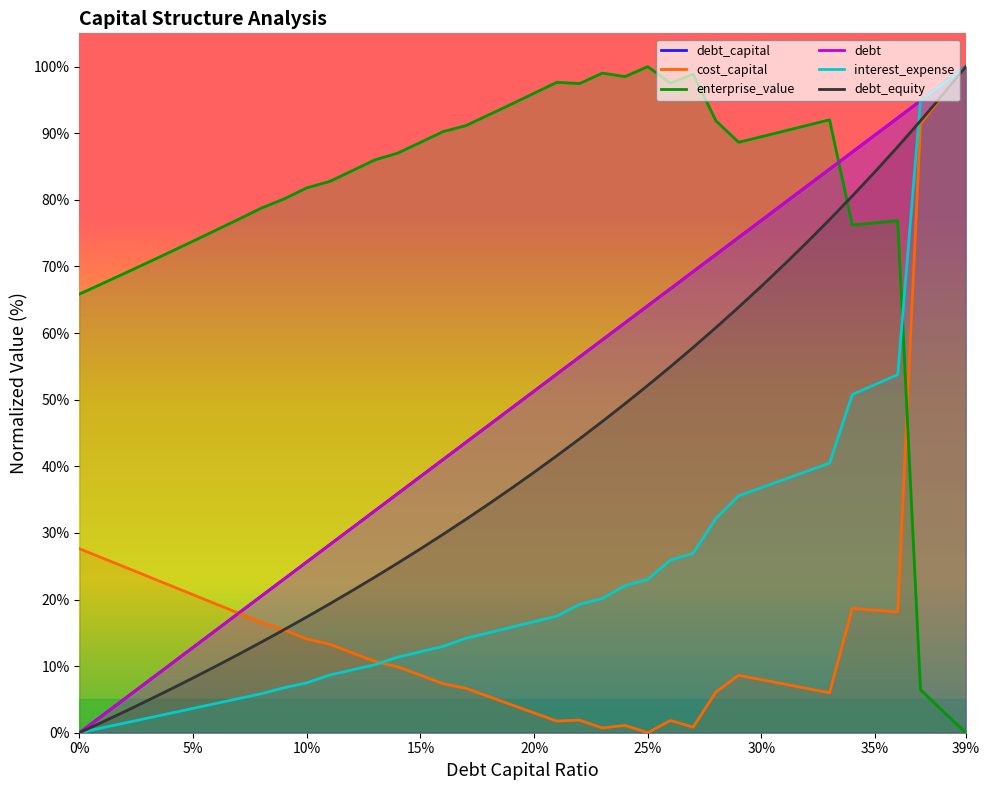

The value of cost_capital at 15% is 8.6. True or false?

True